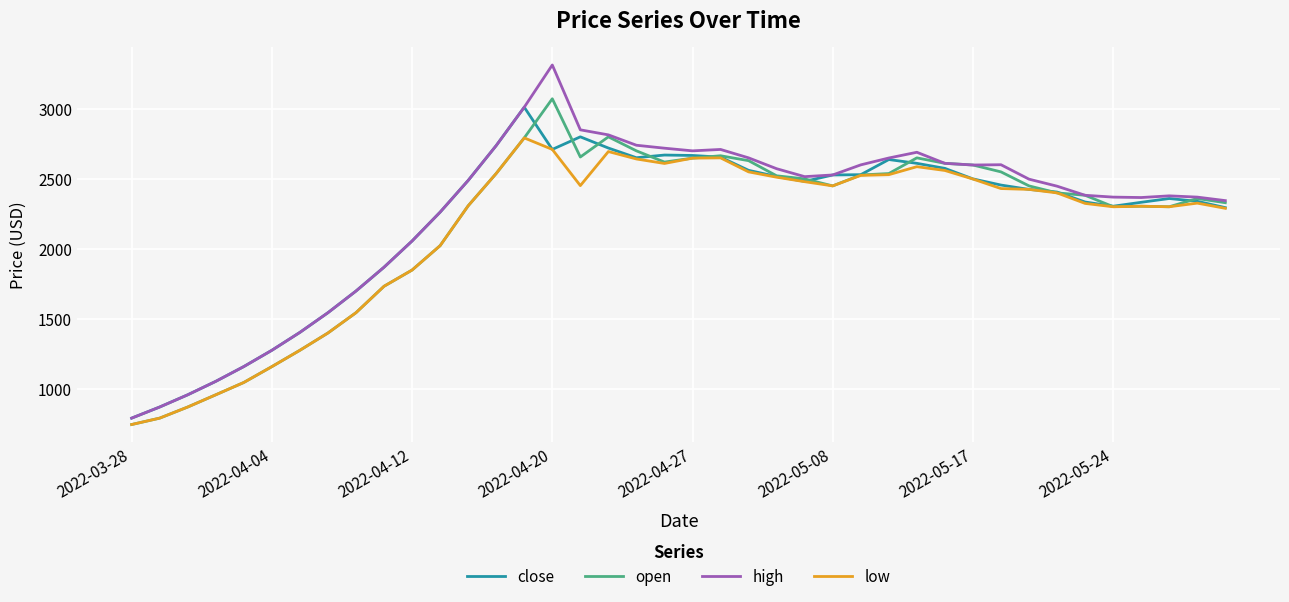

Does the chart have visible grid lines?

Yes